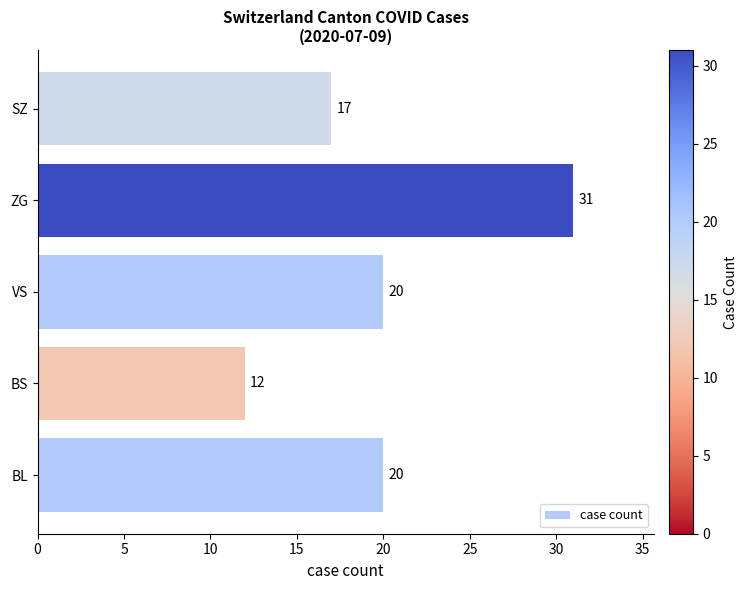

What is the average value?

20